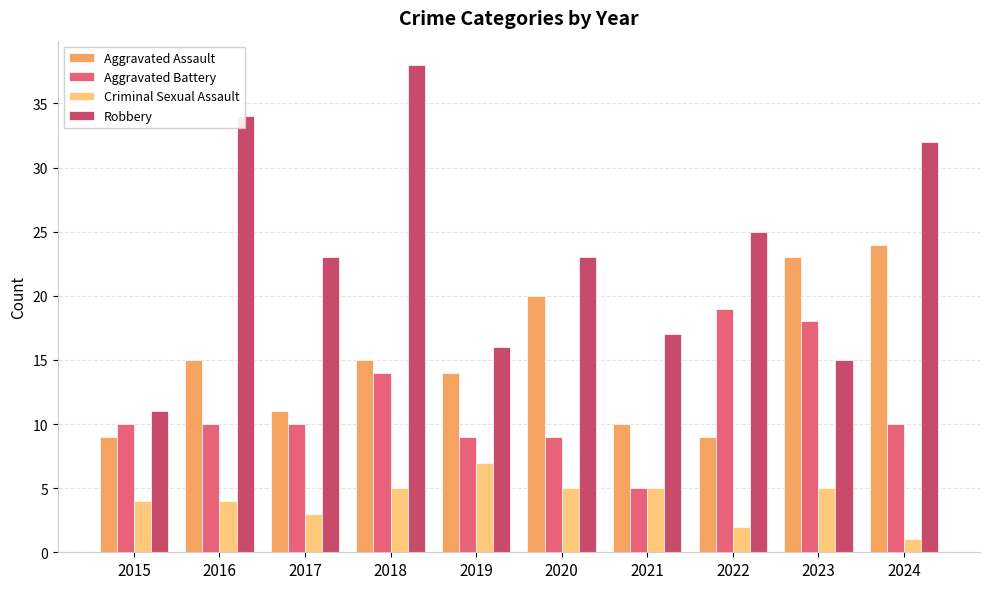

What value does the Aggravated Assault series have at 2015?

9